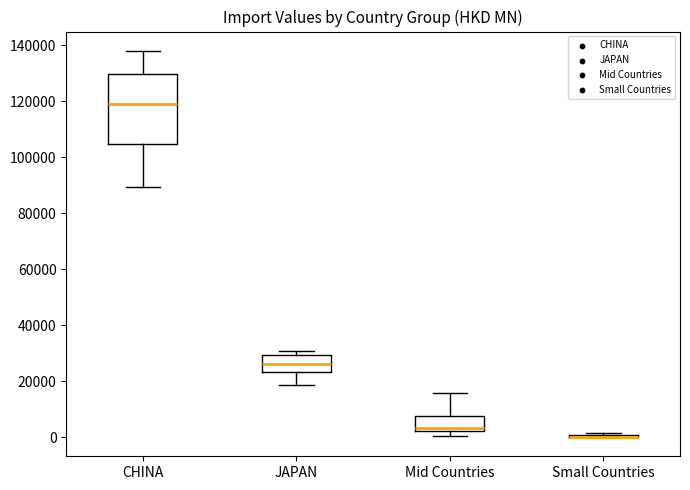

Comparing the boxes themselves (not the whiskers), which one is the tallest?

CHINA